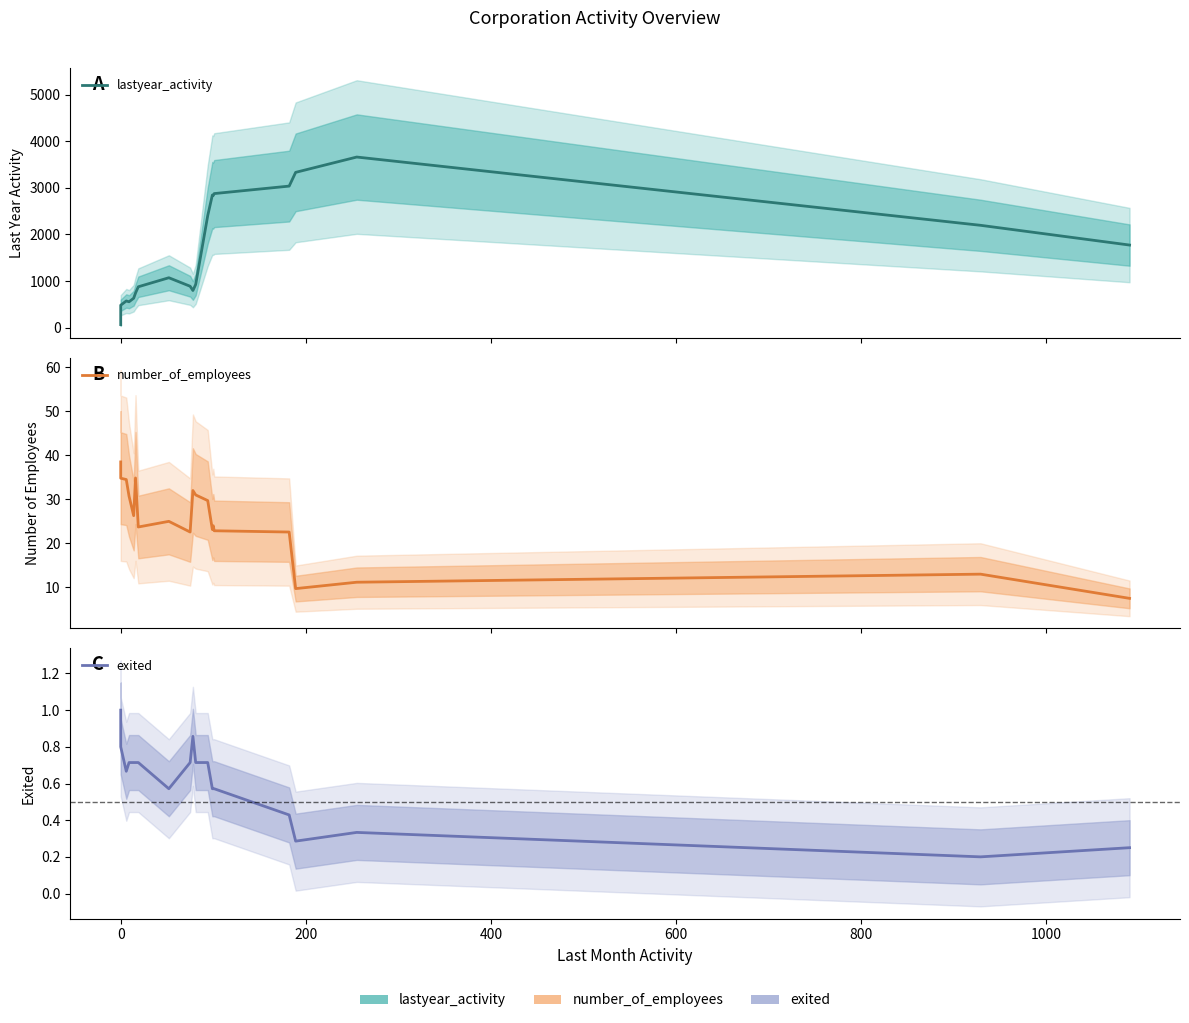

What is the average value of the exited series?

0.6